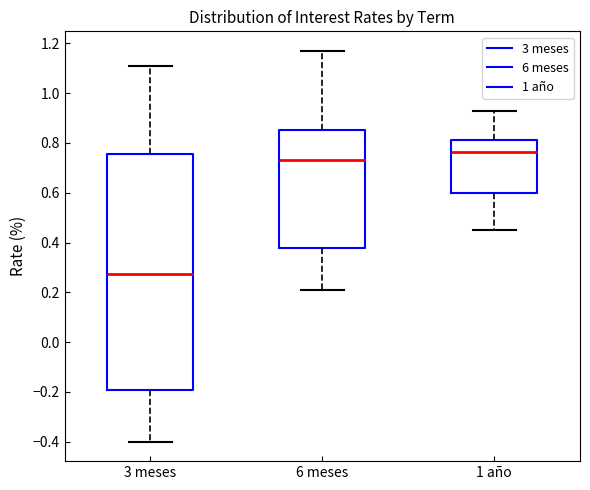

Where is the upper edge of the box for 6 meses on the y-axis? The values are not printed on the chart, so give them approximately, as read against the axis.

0.86